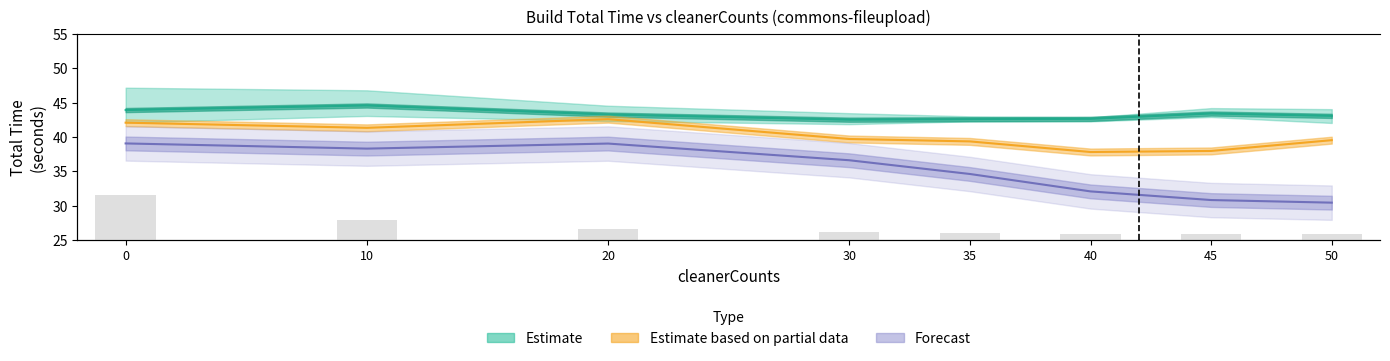

What is the value of the 2nd bar from the left?

5.8